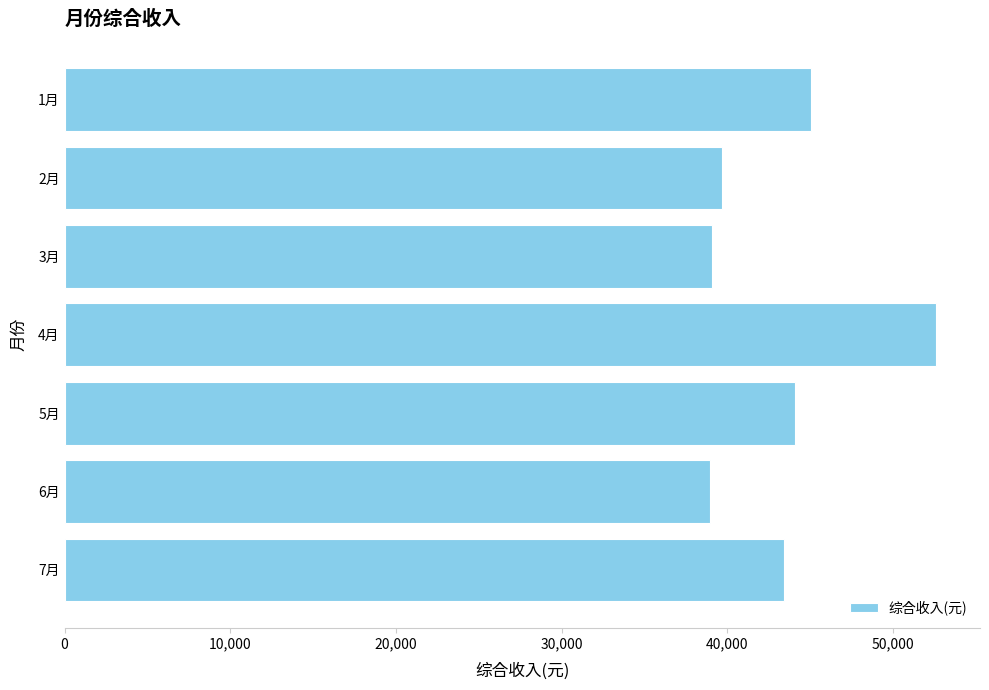

Does the chart contain any negative values?

No